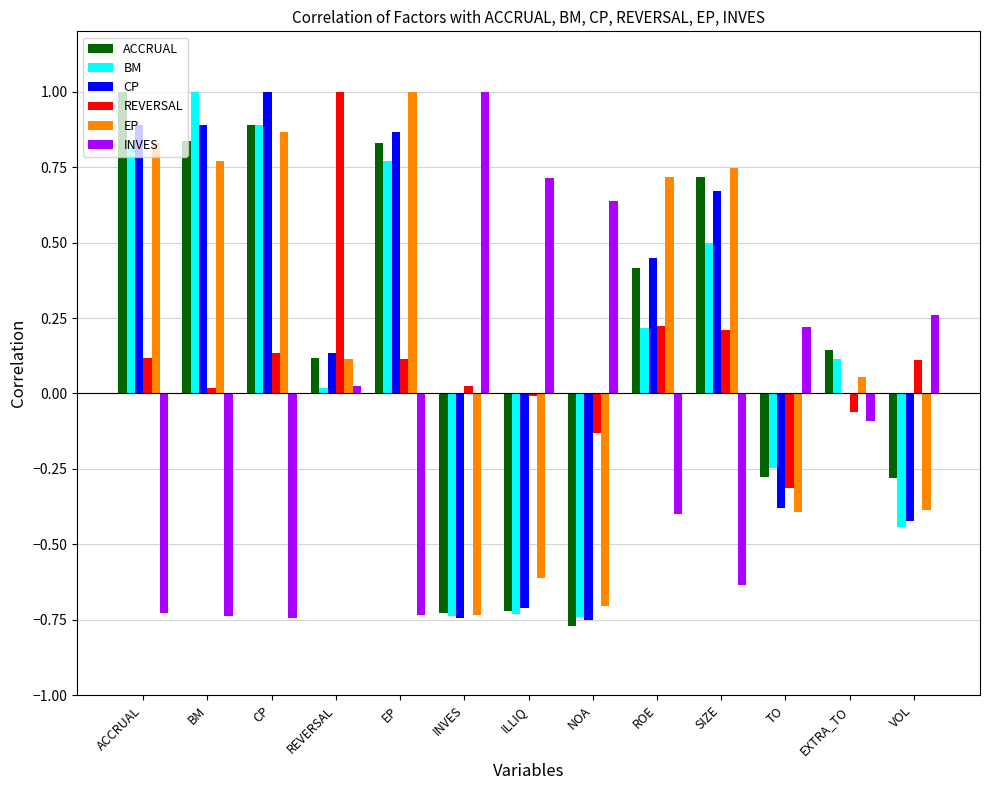

Is the value of INVES at EXTRA_TO greater than the value of CP at REVERSAL?

No